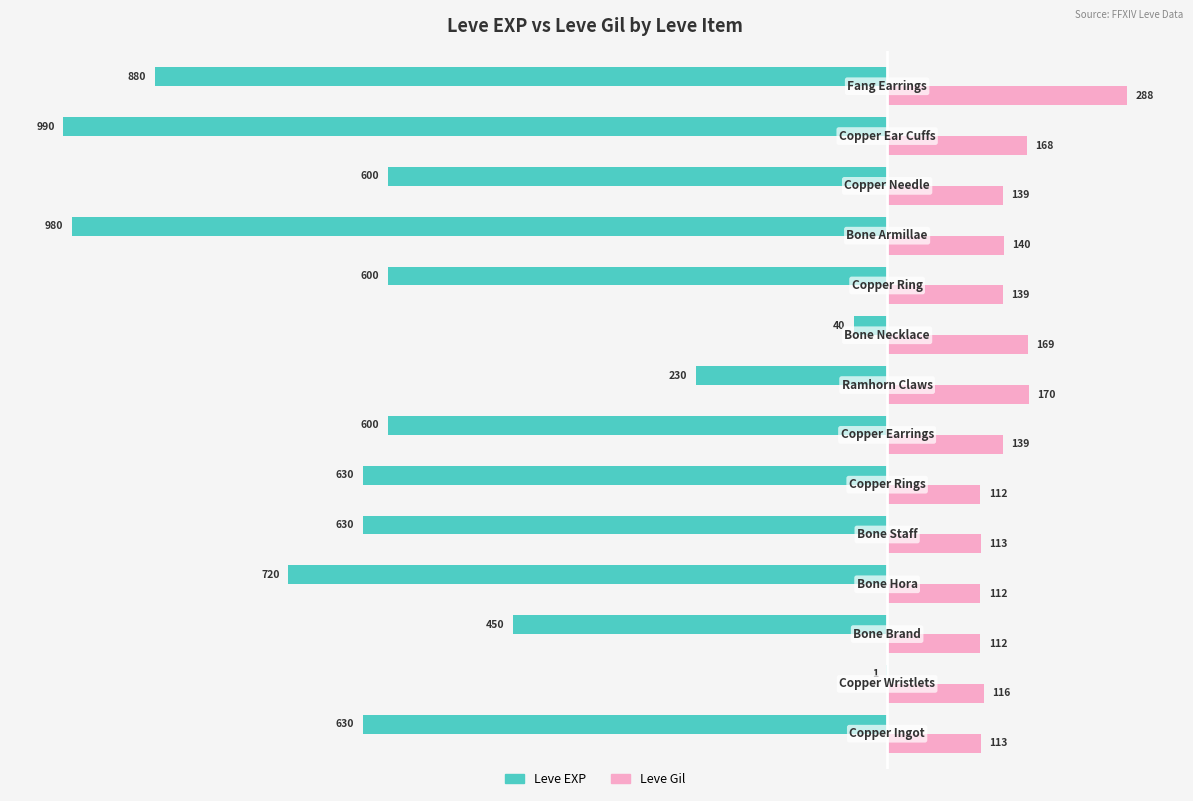

Which series has the largest total across all categories?

Leve Gil